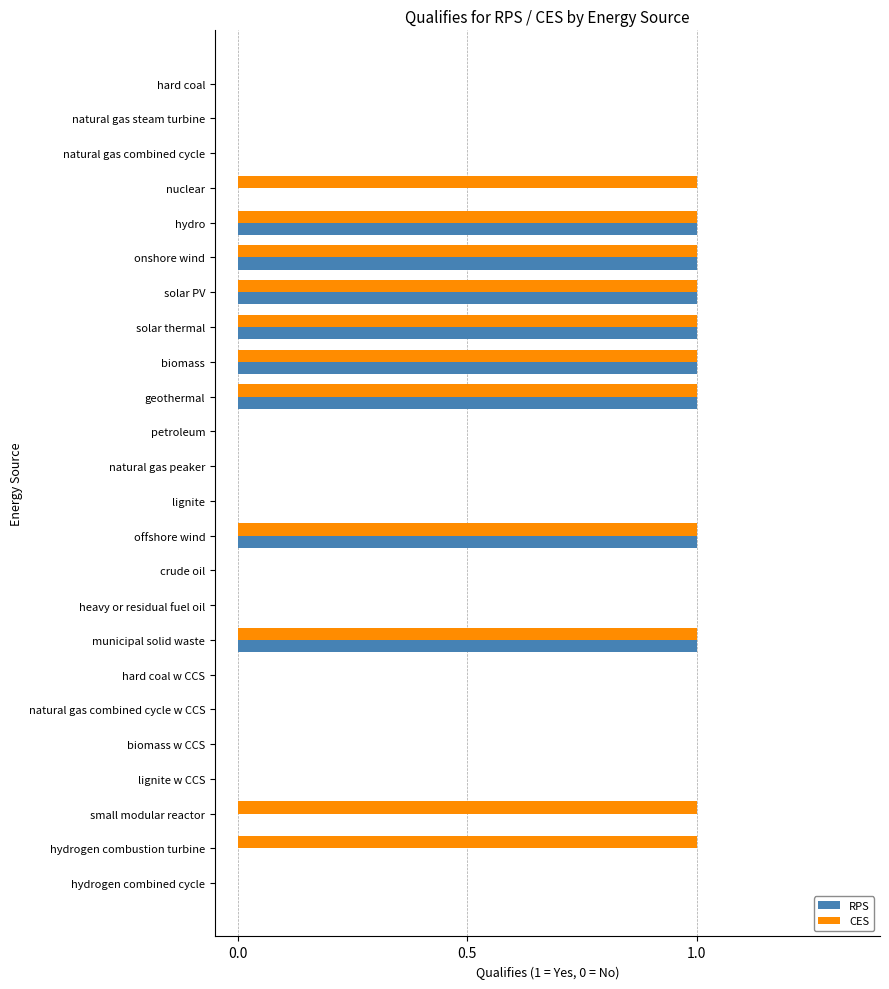

Is it true that RPS equals 0 at lignite w CCS?

True